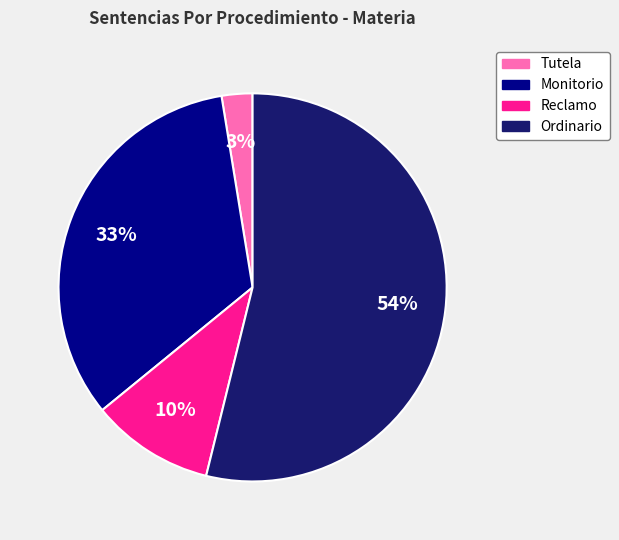

To the nearest percent, what portion does Reclamo represent?

10%